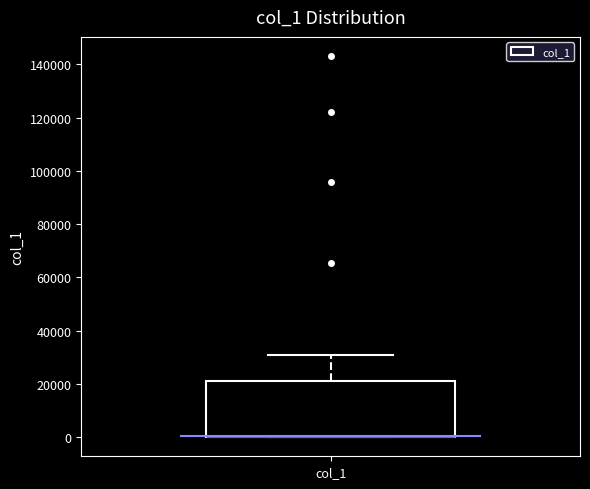

Where is the lower edge of the box for col_1 on the y-axis? The values are not printed on the chart, so give them approximately, as read against the axis.

0